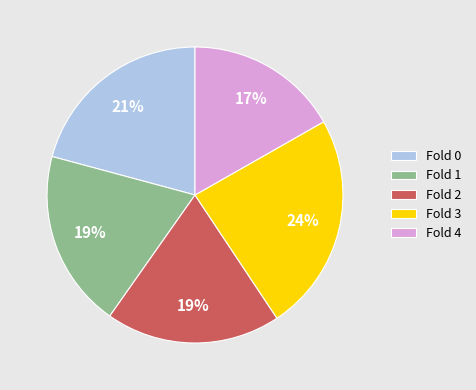

Is there a majority slice in this chart?

No